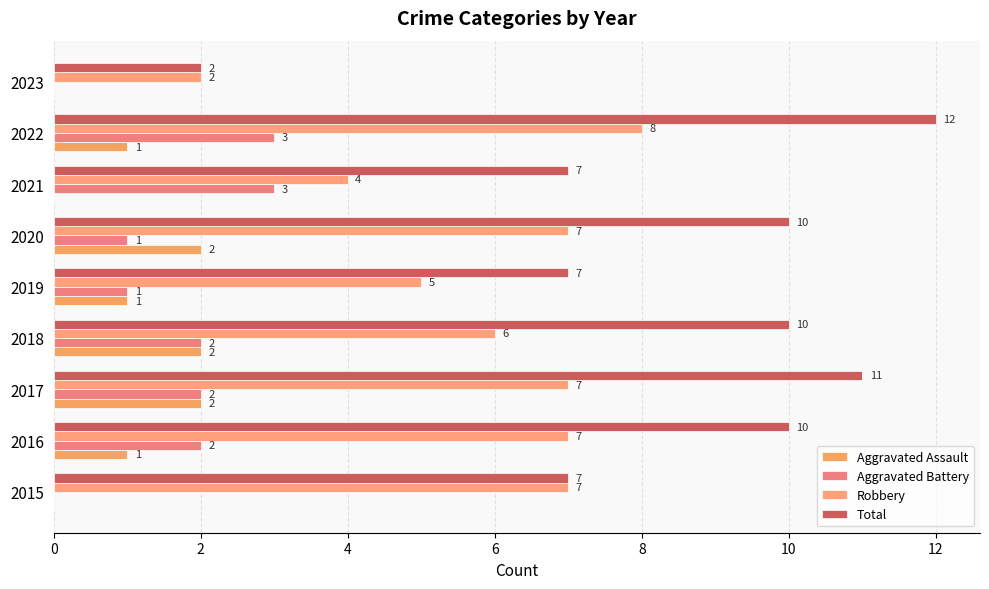

How many positive values does the Aggravated Battery series have?

7